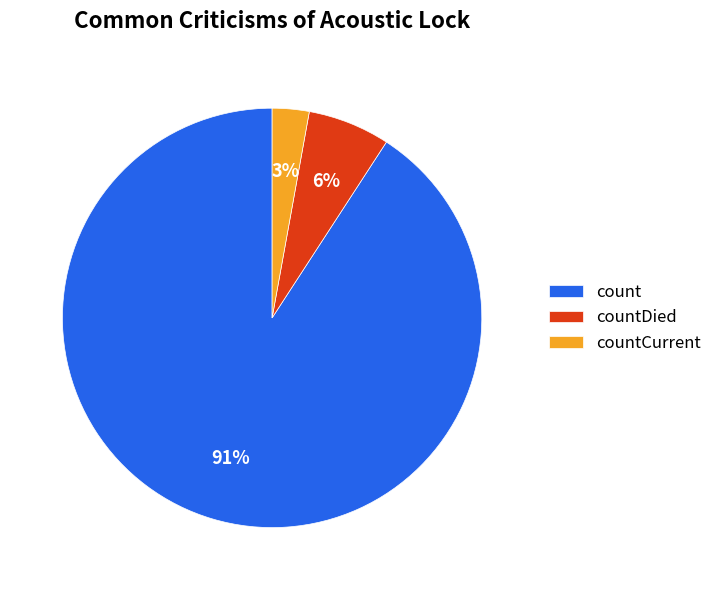

Do countCurrent and count together represent more than half of the pie?

Yes